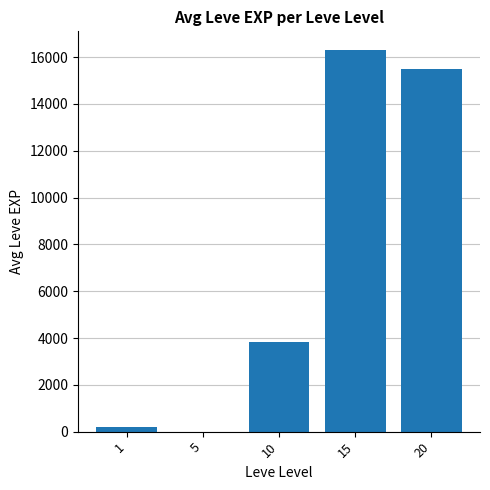

What is the greatest value displayed?

16290.0